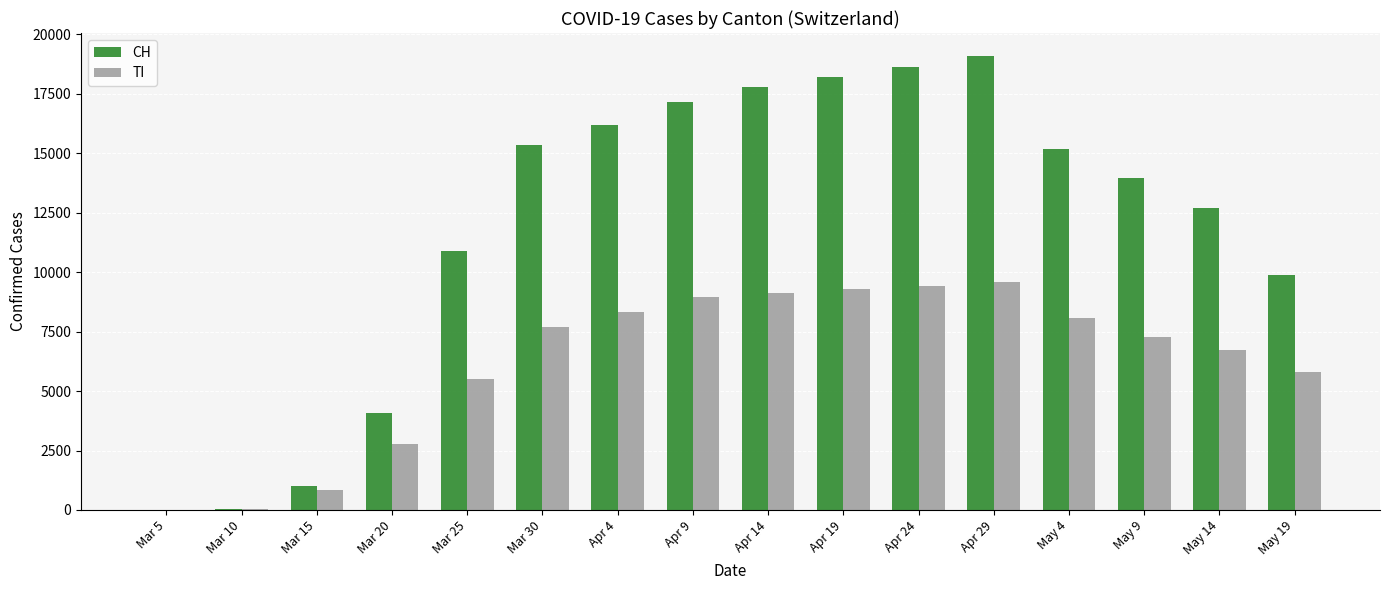

Which series has the largest total across all categories?

CH